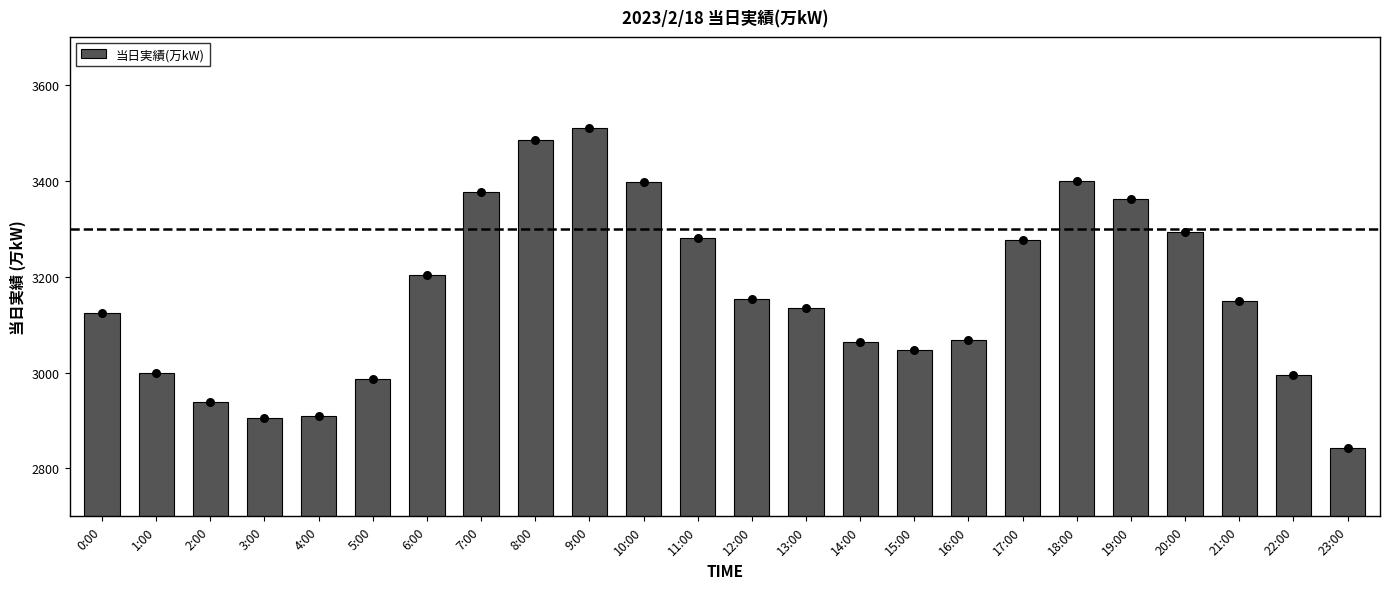

Approximately how many times larger is the value at 3:00 compared to 15:00?

1.0